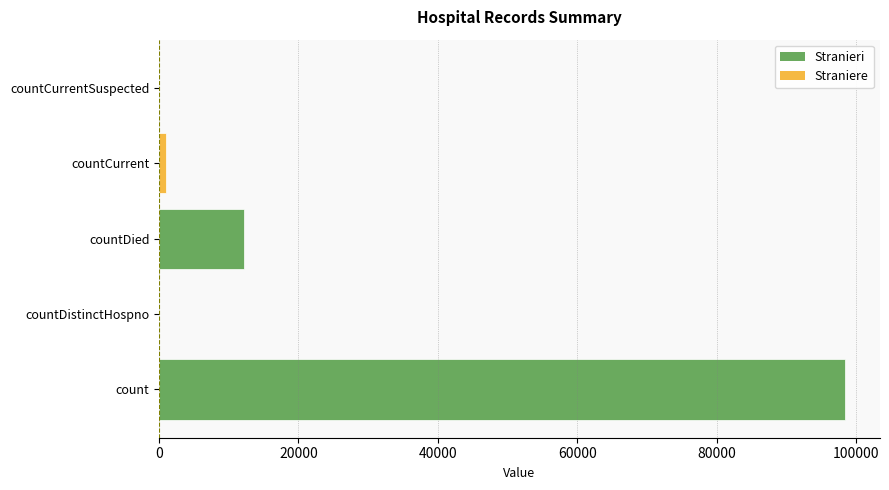

At which label is the value closest to 49243?

countDied